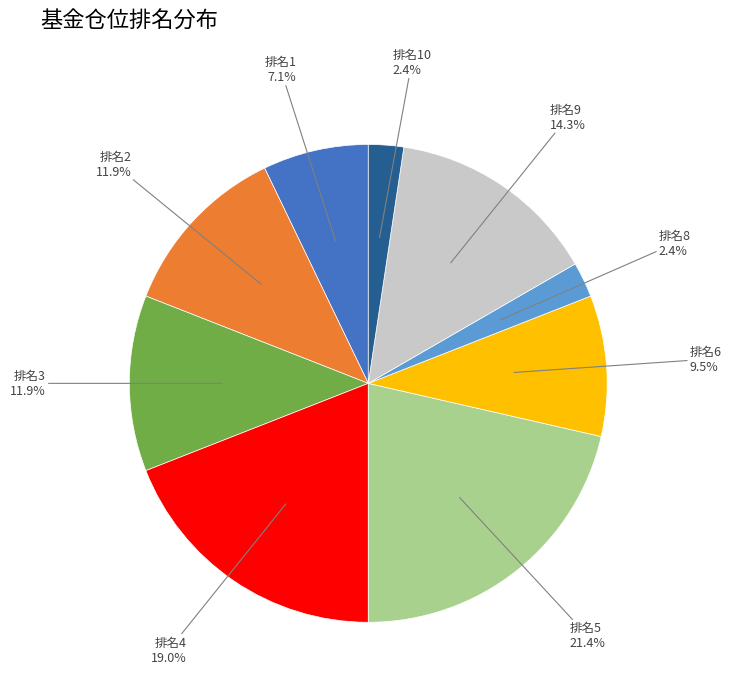

Which slice is the largest?

排名5